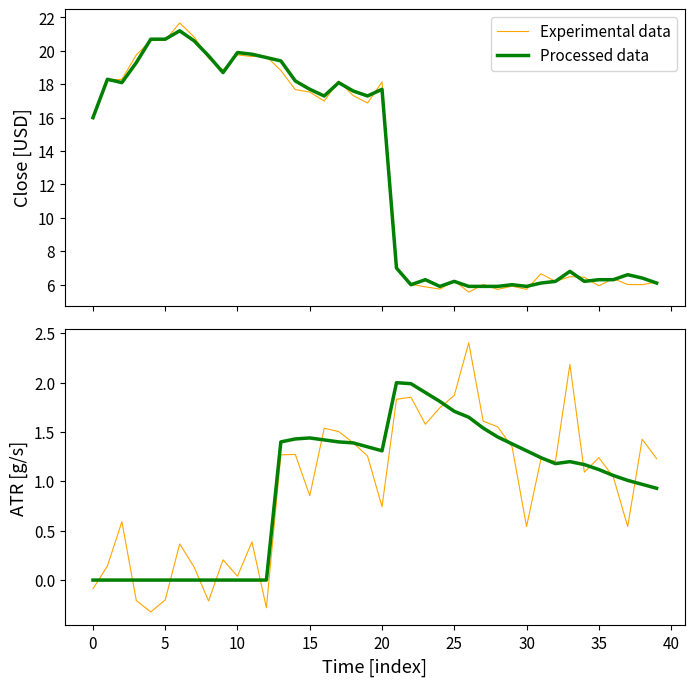

Between 14 and 35, which is larger?

14